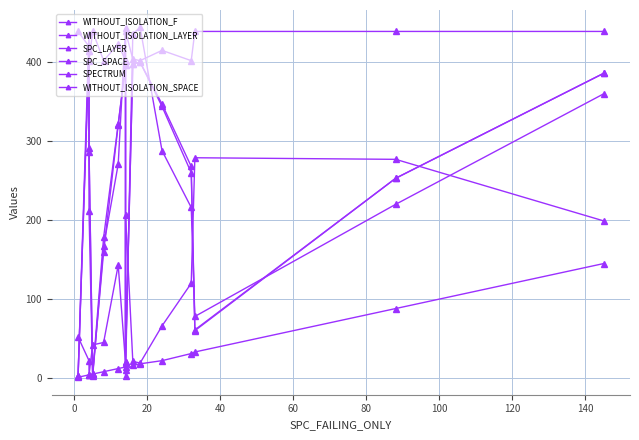

How many lines are shown in the chart?

6